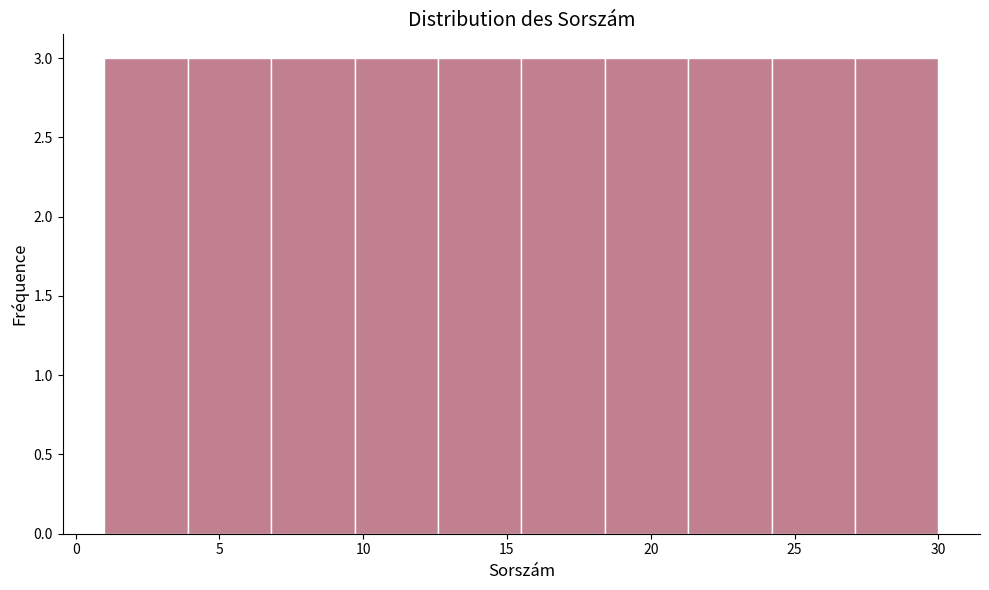

How tall is the bar that spans 3.9 to 6.8 on the x-axis? Neither the bar edges nor the heights are printed on the chart, so give them approximately, as read against the axes.

3